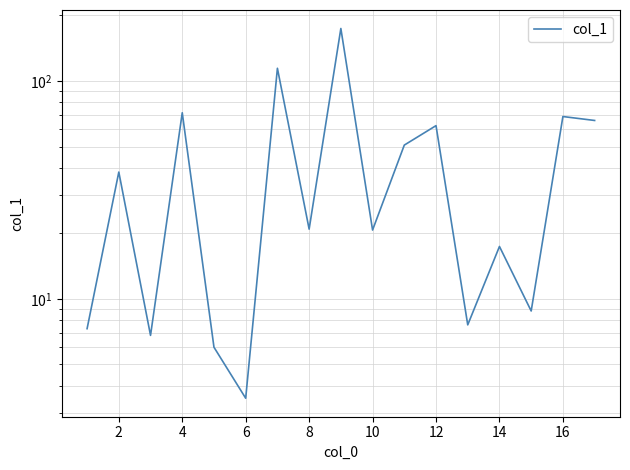

How many points are lower than both their immediate neighbors (excluding endpoints)?

6